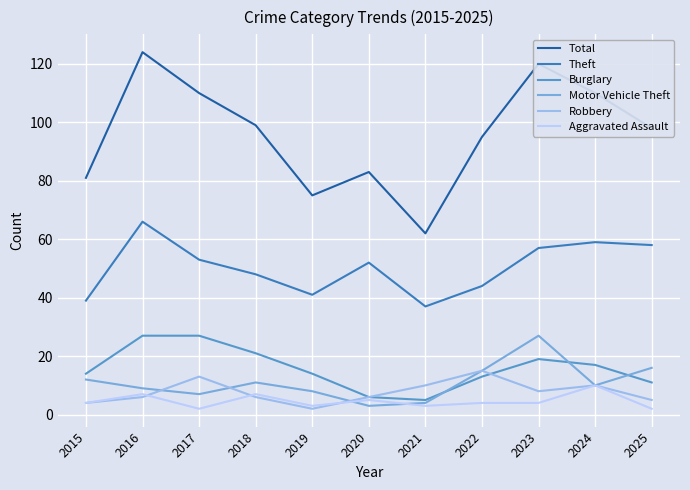

What is the minimum value for Burglary?

5